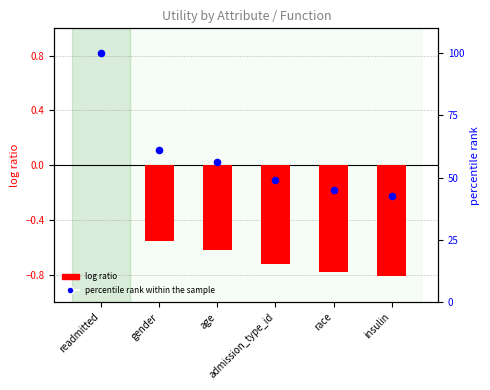

What is the total value across all series at readmitted?

100.0